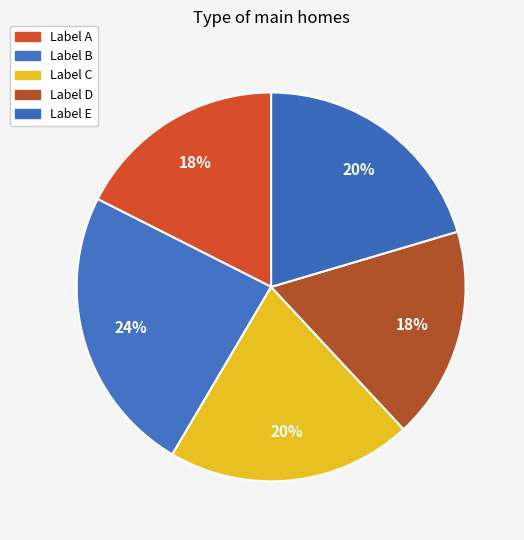

To the nearest percent, what is the difference between the largest and smallest slice percentages?

6%